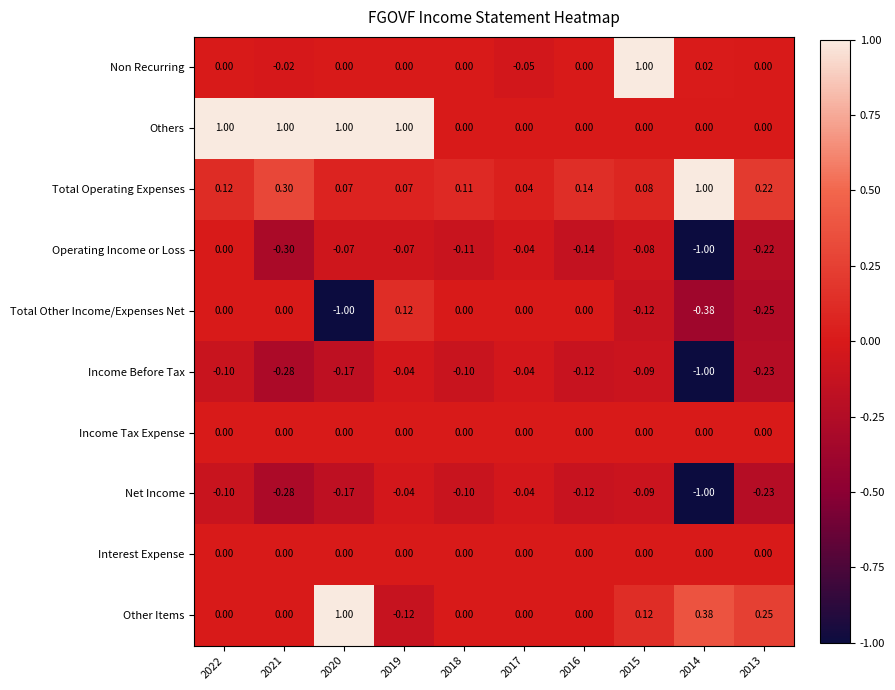

Between 2021 and 2017, which series saw the biggest shift?

Others